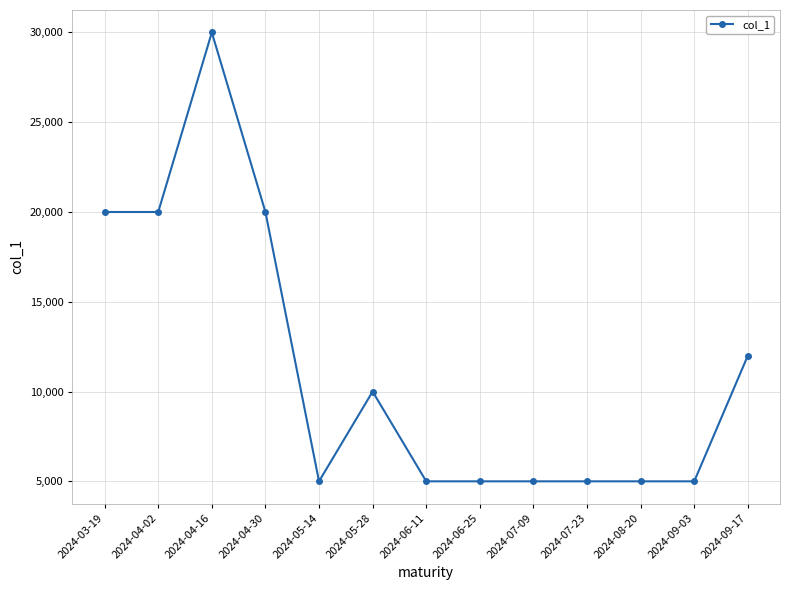

Is it true that the value at 2024-06-11 is 5000?

True